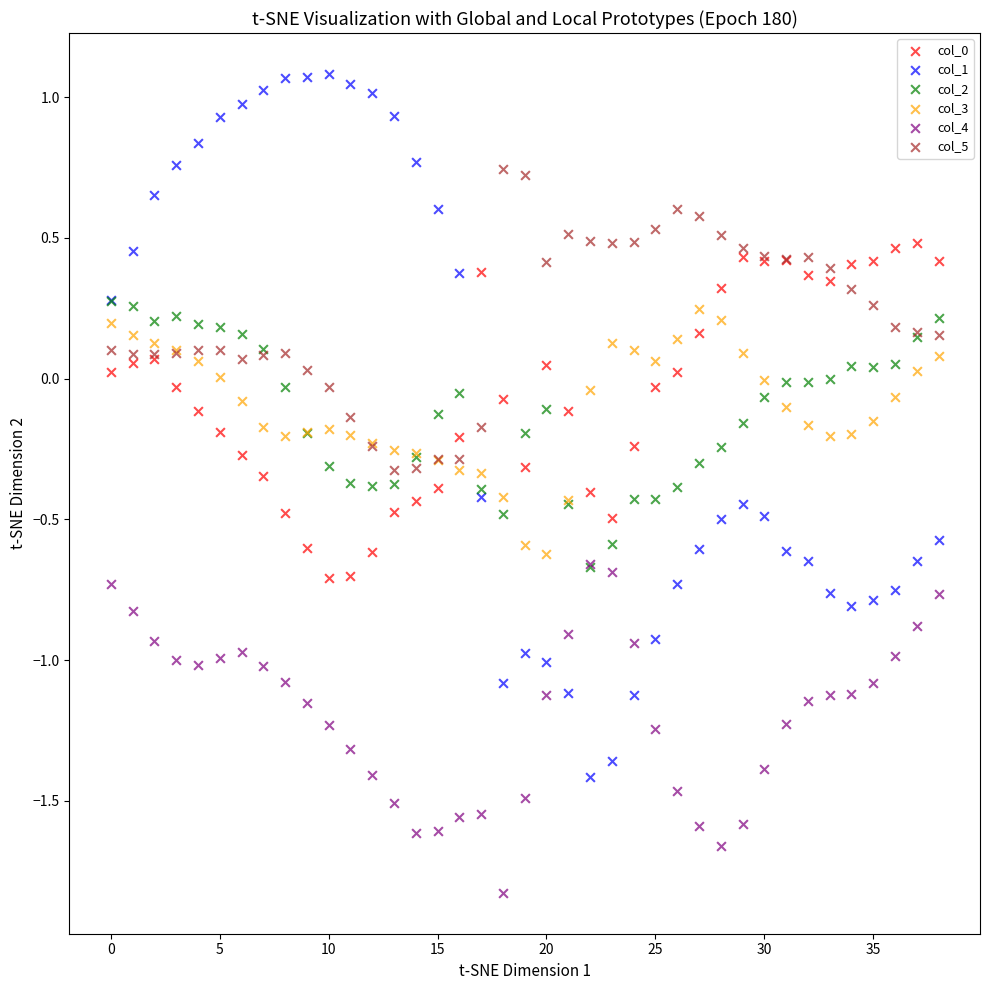

Which series reaches the maximum Y coordinate?

col_1